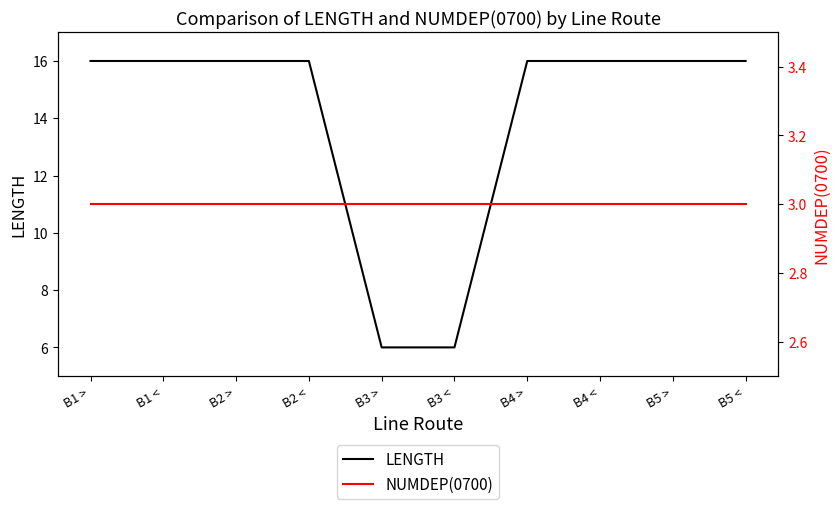

The value of LENGTH at B4 < is 16. True or false?

True